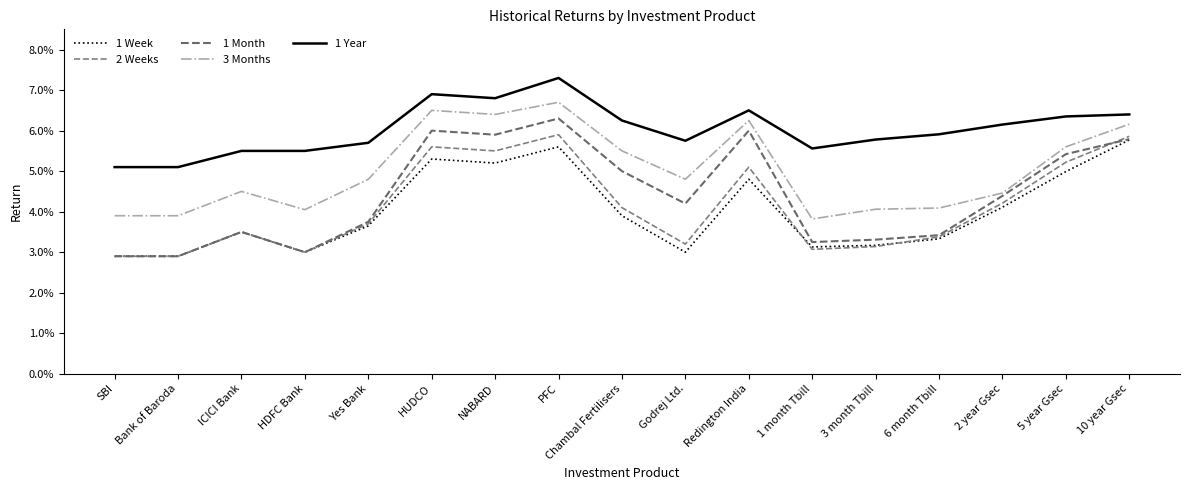

Reading left to right, what are all the values shown in this chart?

1 Week: 0.0	0.0	0.0	0.0	0.0	0.1	0.1	0.1	0.0	0.0	0.0	0.0	0.0	0.0	0.0	0.0	0.1
2 Weeks: 0.0	0.0	0.0	0.0	0.0	0.1	0.1	0.1	0.0	0.0	0.1	0.0	0.0	0.0	0.0	0.1	0.1
1 Month: 0.0	0.0	0.0	0.0	0.0	0.1	0.1	0.1	0.1	0.0	0.1	0.0	0.0	0.0	0.0	0.1	0.1
3 Months: 0.0	0.0	0.0	0.0	0.0	0.1	0.1	0.1	0.1	0.0	0.1	0.0	0.0	0.0	0.0	0.1	0.1
1 Year: 0.1	0.1	0.1	0.1	0.1	0.1	0.1	0.1	0.1	0.1	0.1	0.1	0.1	0.1	0.1	0.1	0.1